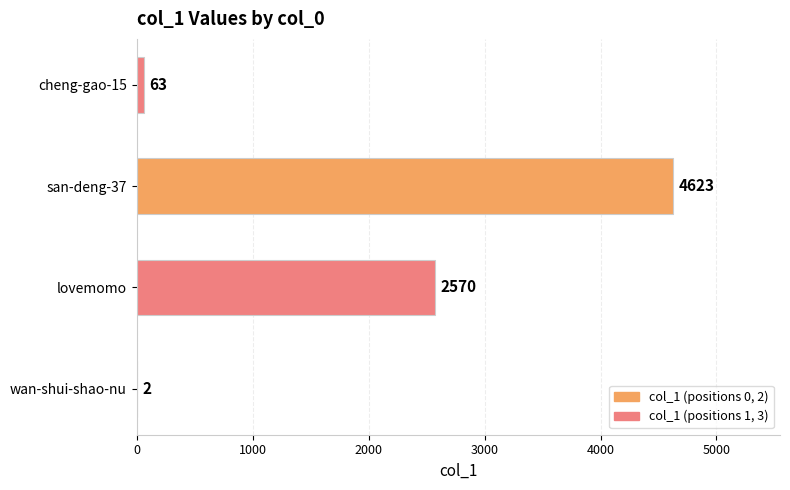

The value at san-deng-37 is 4623. True or false?

True